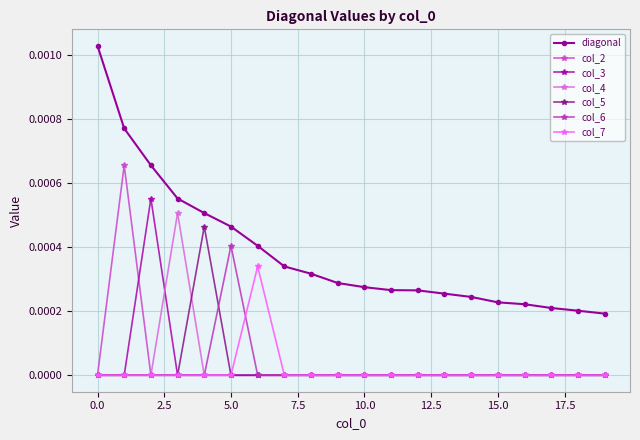

Does the chart have visible grid lines?

Yes